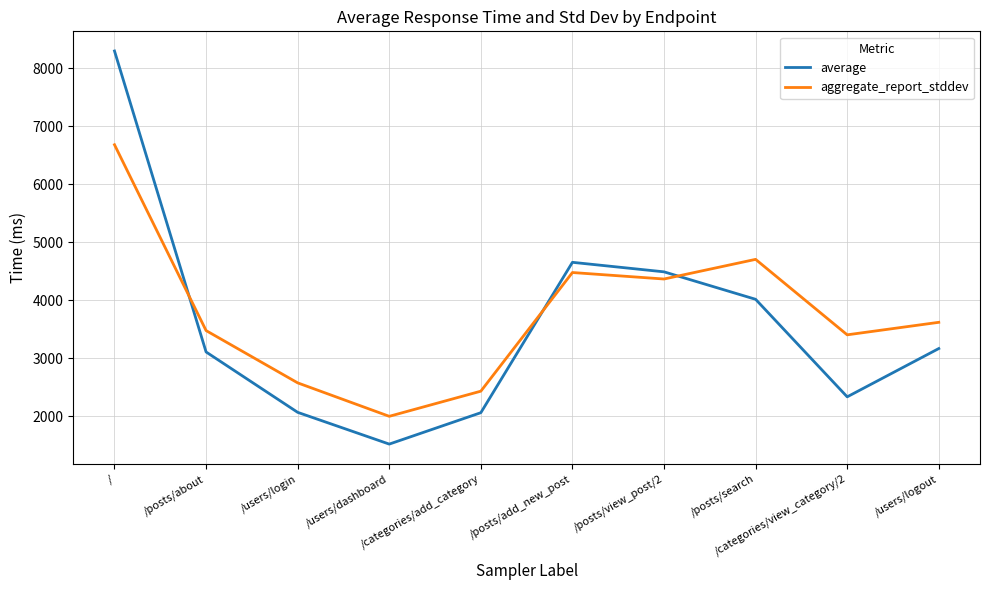

List the series in order of their peak value, lowest first.

aggregate_report_stddev, average